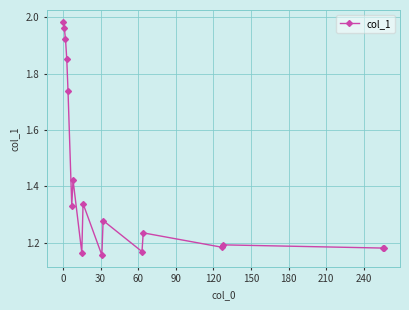

True or false: there are more than 2 points higher than both neighbors.

True